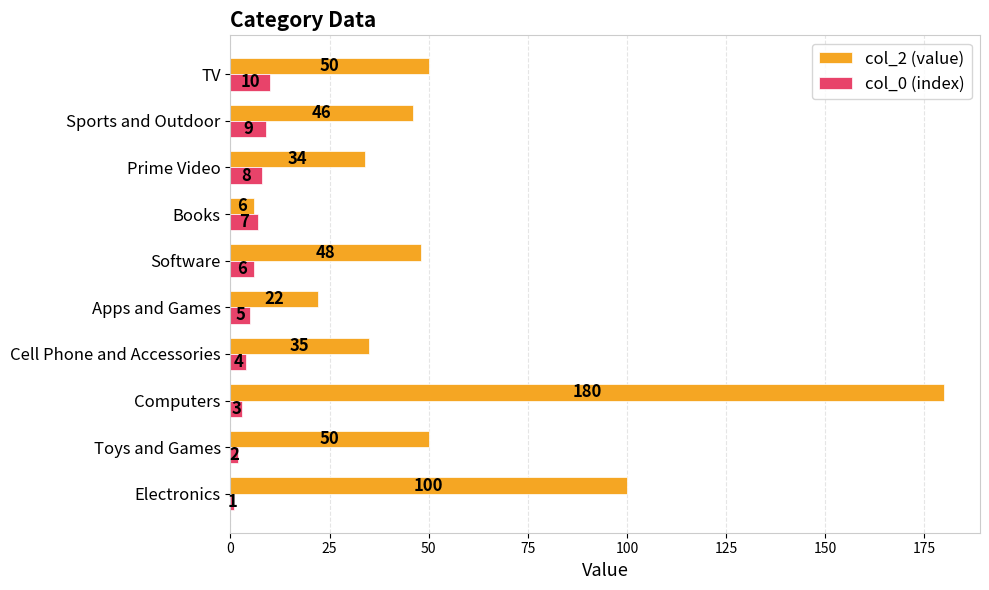

At how many categories does at least one series exceed 32?

8